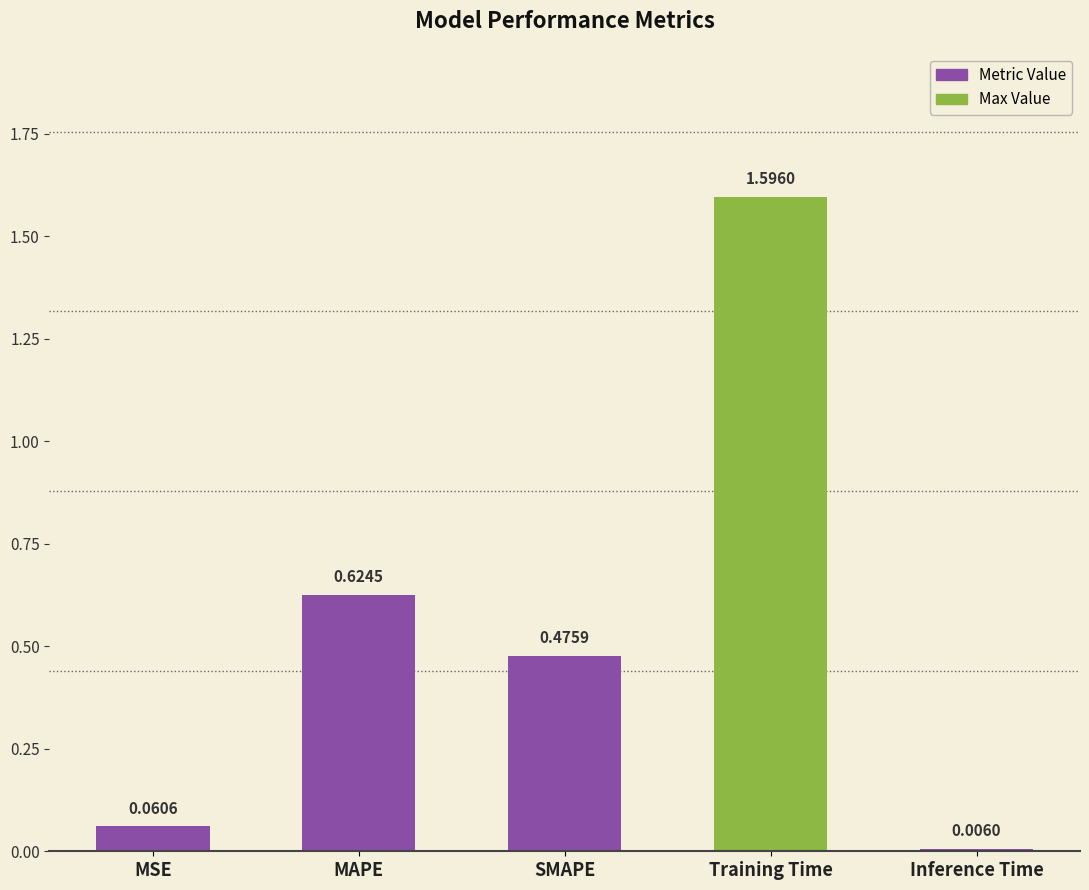

Does the chart contain stacked bars?

No